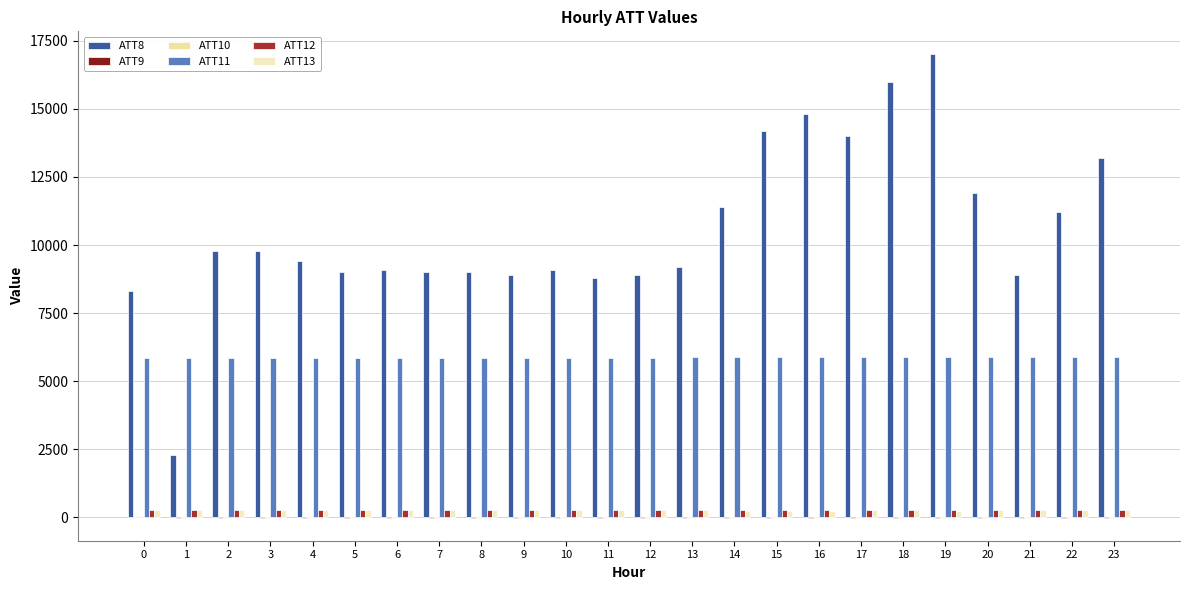

Are the bars horizontal?

No